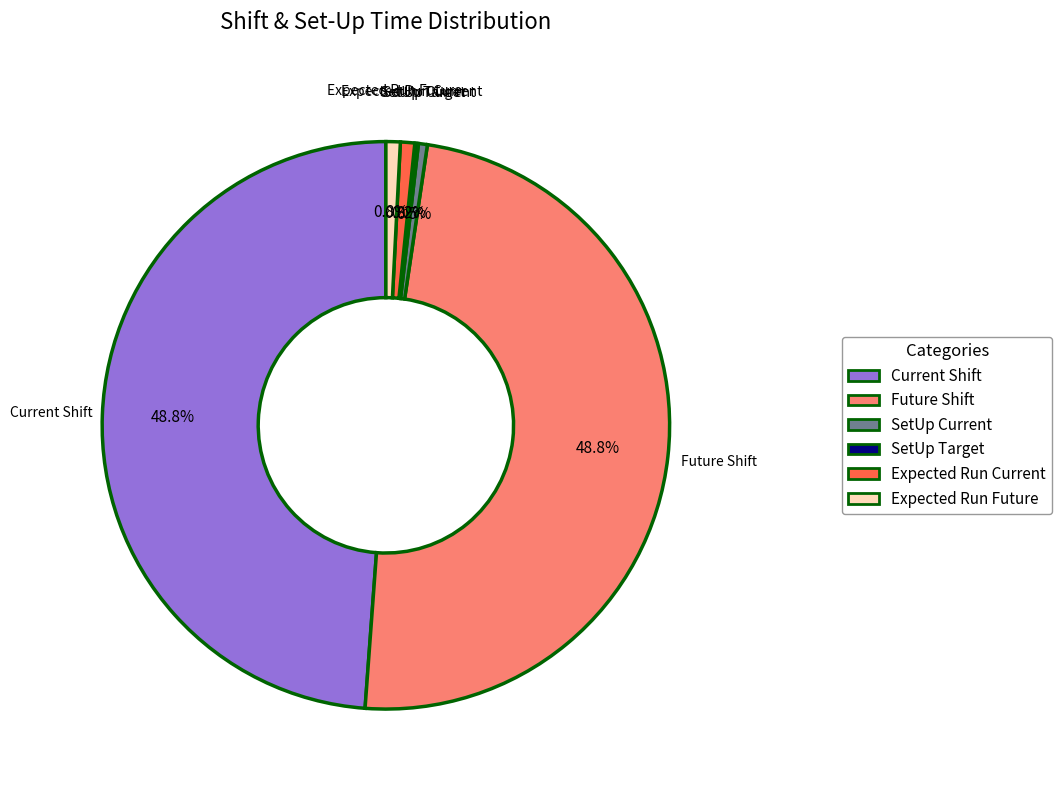

To the nearest percent, what is the average slice percentage?

17%